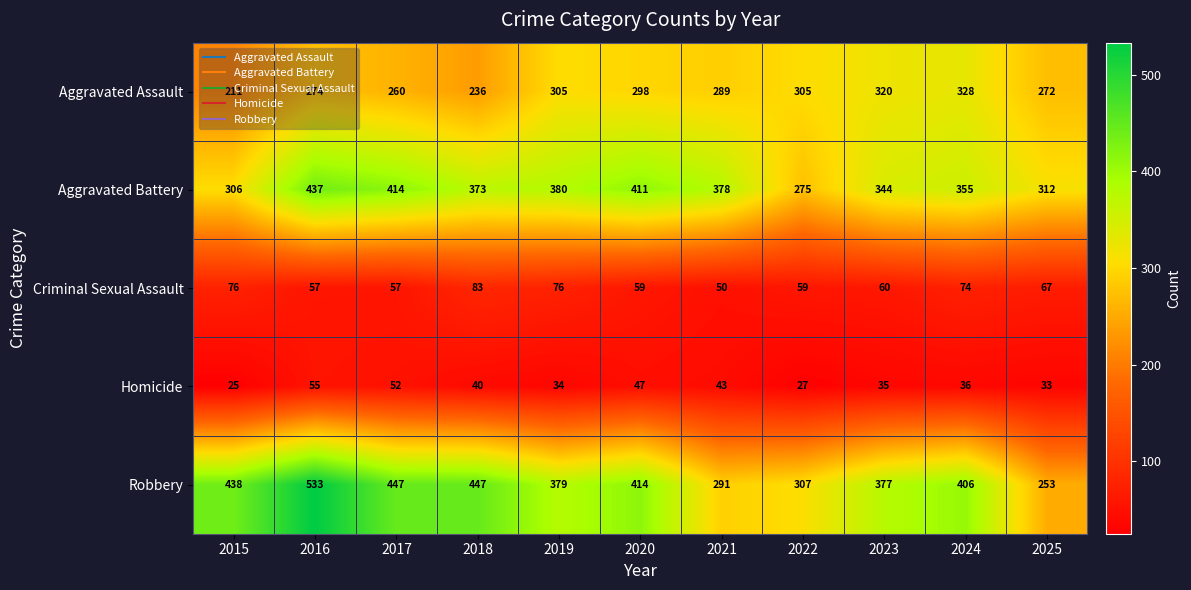

Where does the Robbery series first go above 406?

2015